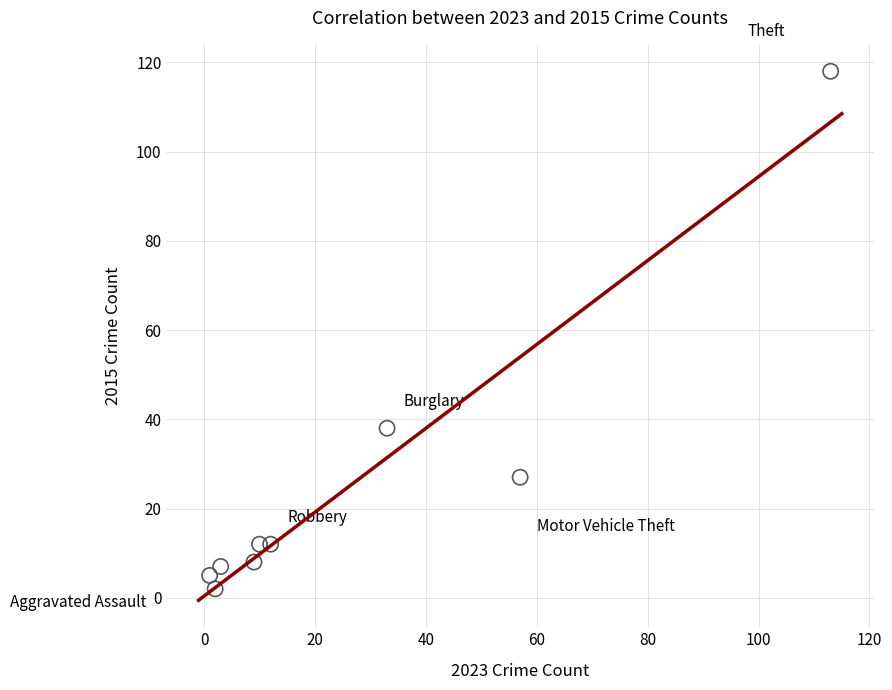

What Y value in the scatter plot is closest to 60?

38